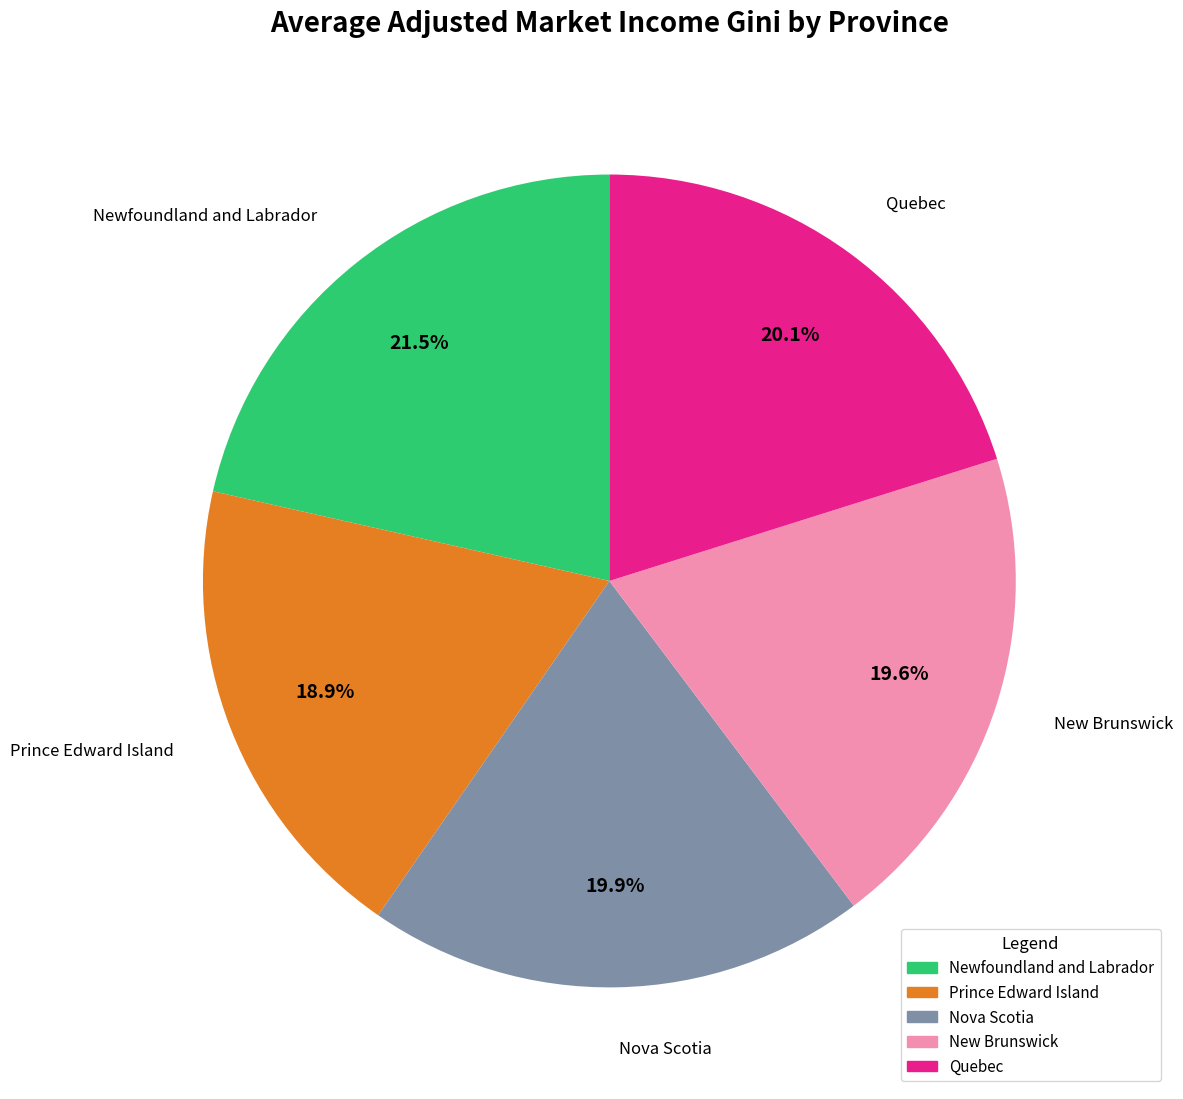

Combined, do Newfoundland and Labrador and Prince Edward Island account for over 50%?

No